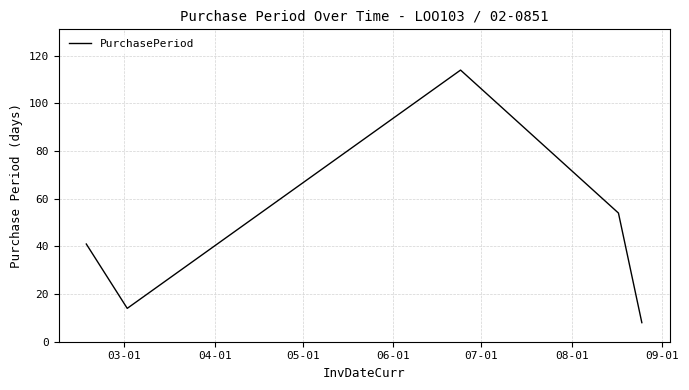

Count the number of categories in the chart.

5